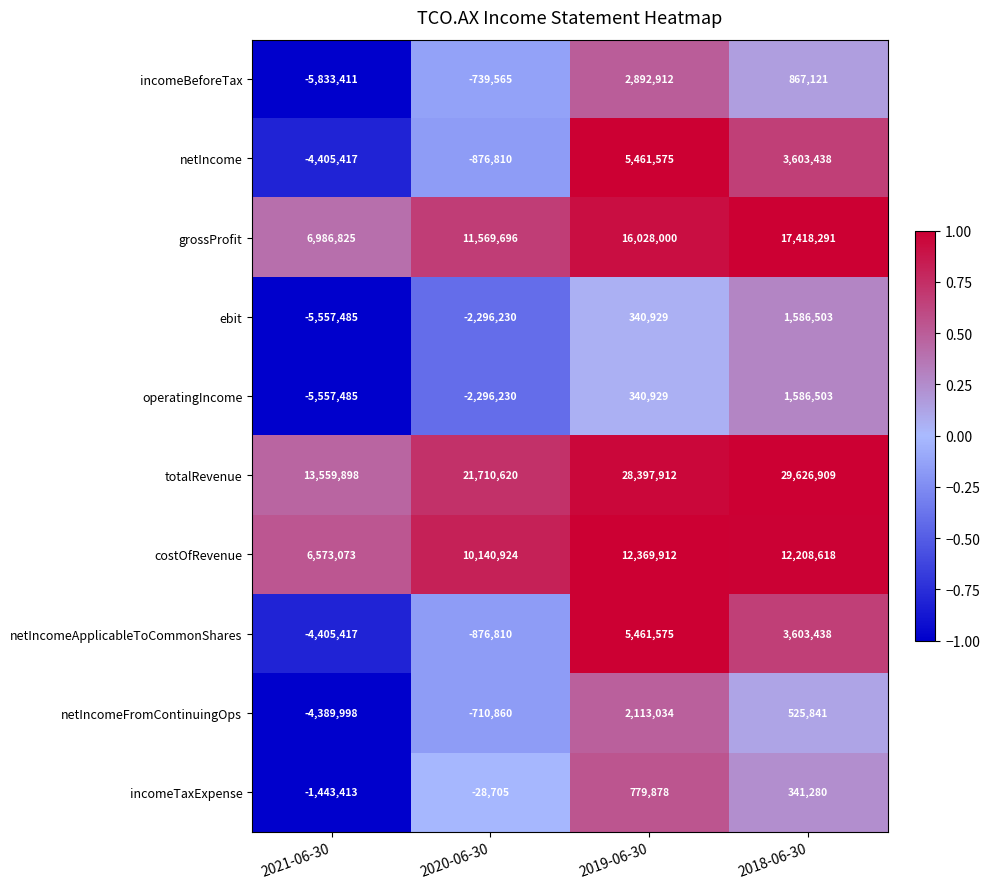

What is the maximum value shown in the chart?

29626909